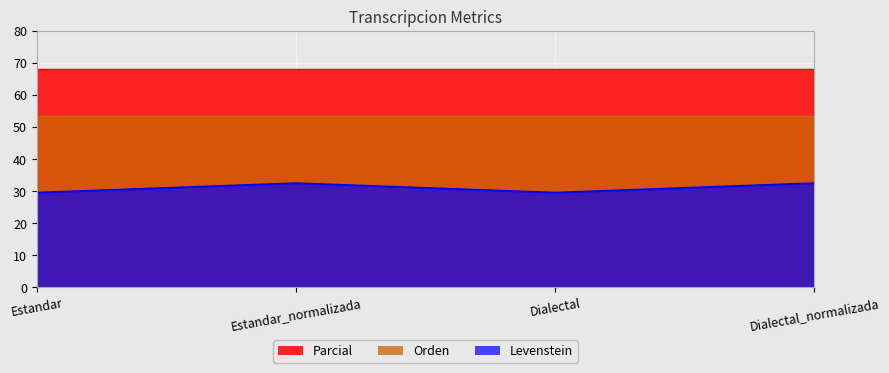

How many series are shown in this chart?

3